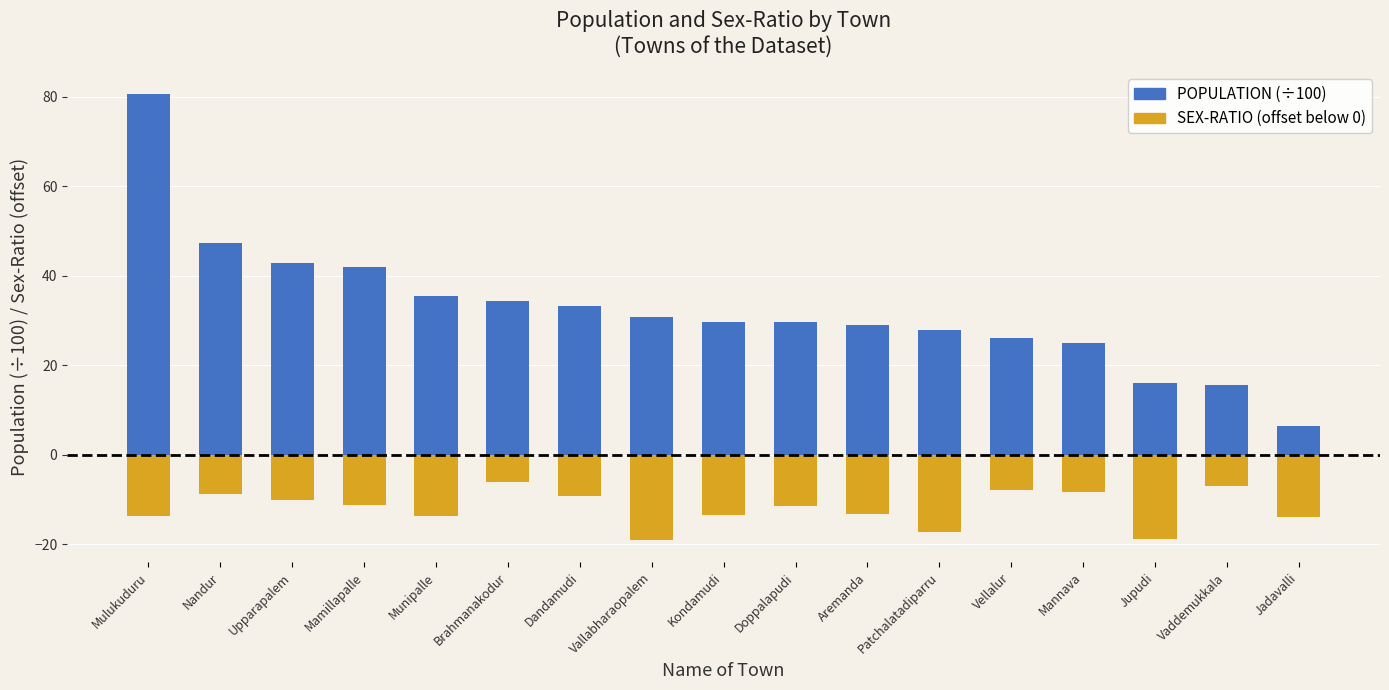

What is the value of the SEX-RATIO (offset below 0) bar at the 8th from the left?

-19.0